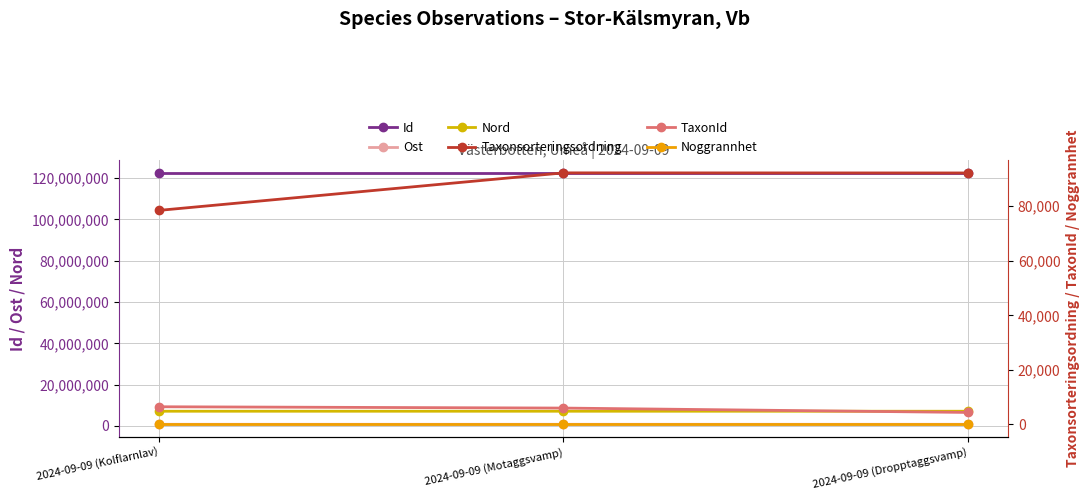

Between 2024-09-09 (Kolflarnlav) and 2024-09-09 (Motaggsvamp), which series saw the biggest shift?

Taxonsorteringsordning